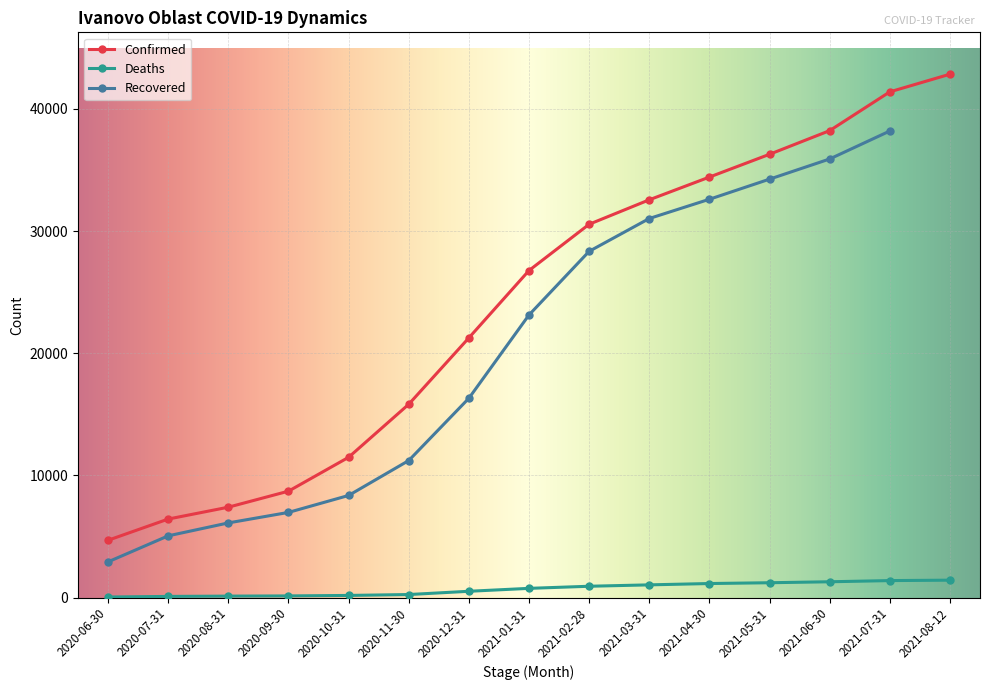

The value of Deaths at 2020-07-31 is 94. True or false?

True